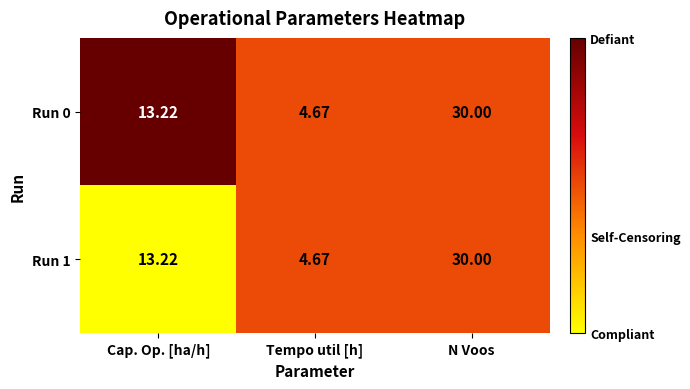

Is the value of Run 0 at Tempo util [h] greater than the value of Run 1 at N Voos?

No